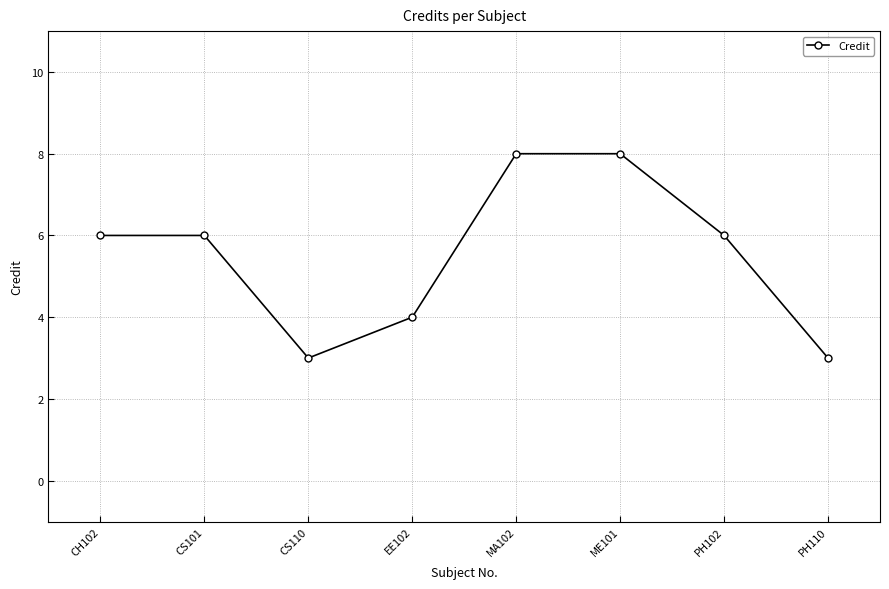

How many distinct data groups are displayed?

1